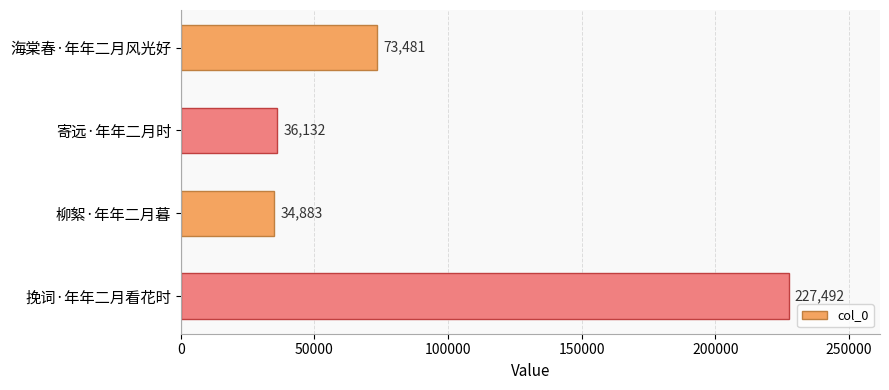

Reading top to bottom, transcribe all the data shown in this chart.

73481	36132	34883	227492